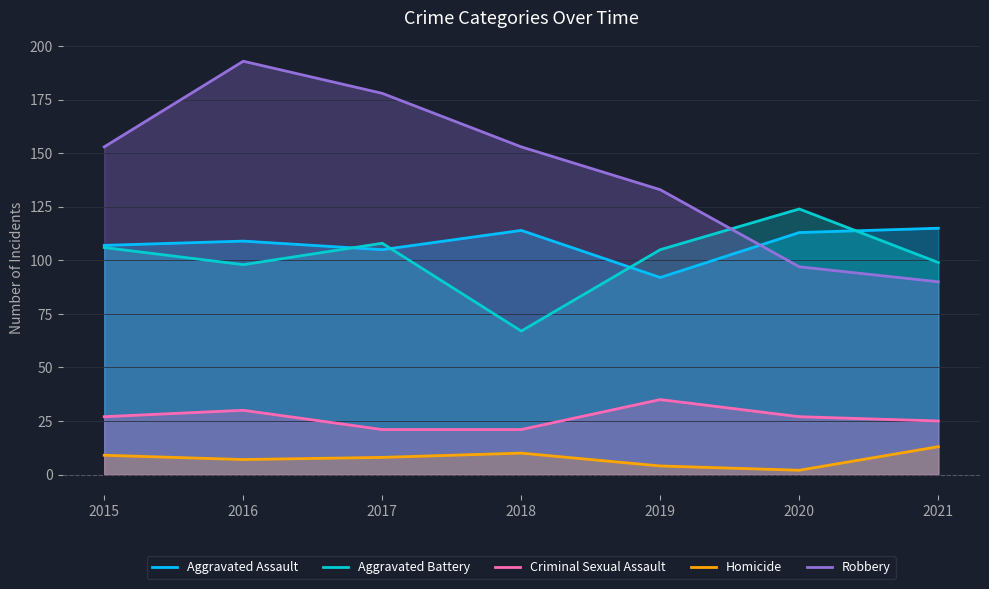

Which category has the highest value in the Homicide series?

2021